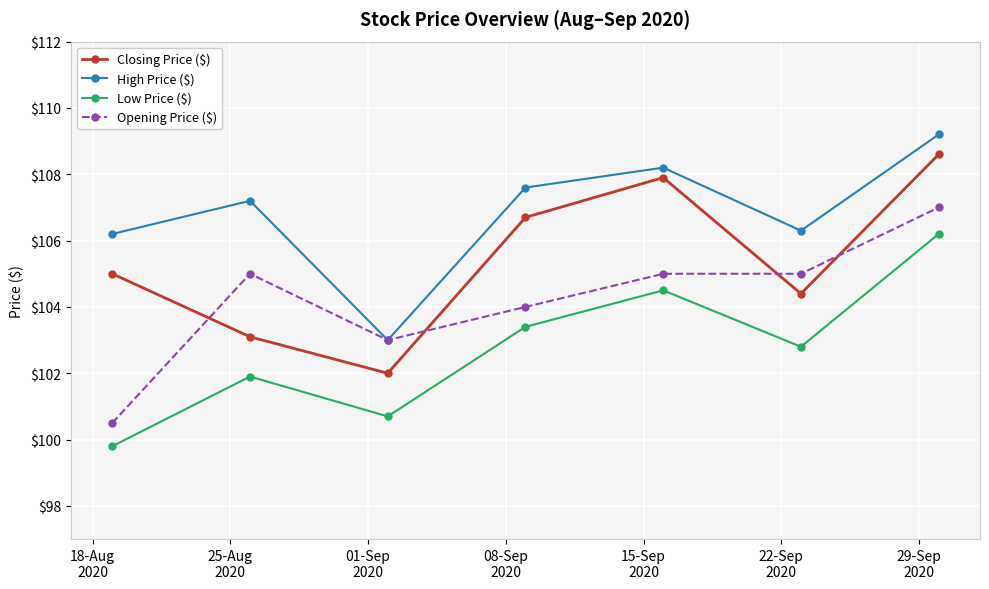

True or false: Closing Price ($) and Low Price ($) intersect in this chart.

False